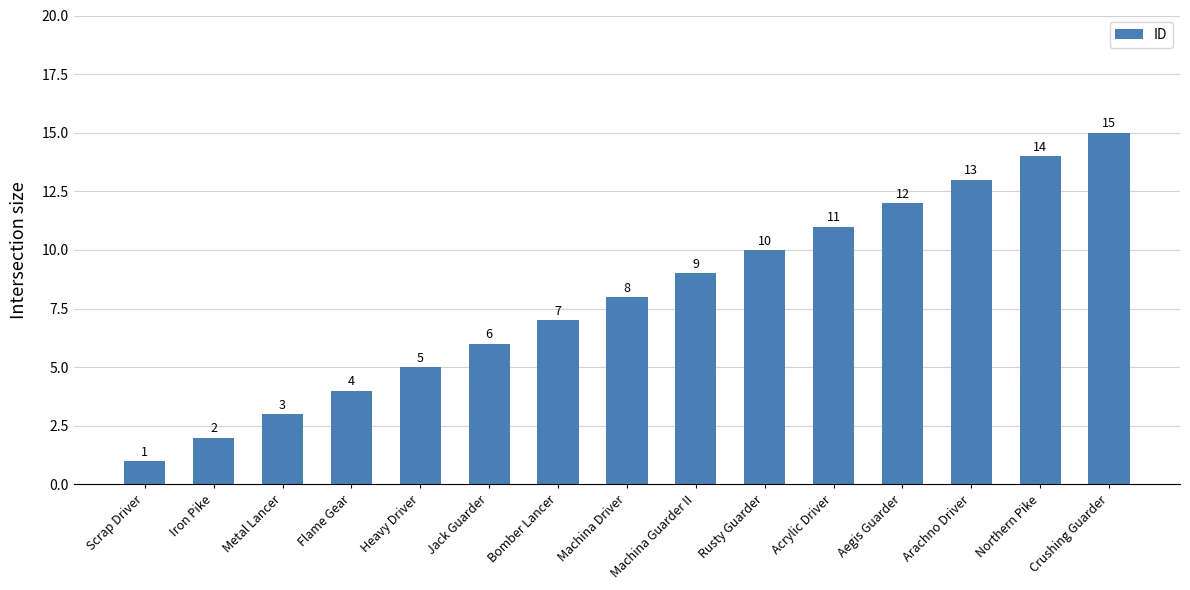

What is the ratio of the value at Acrylic Driver to the value at Jack Guarder?

1.8